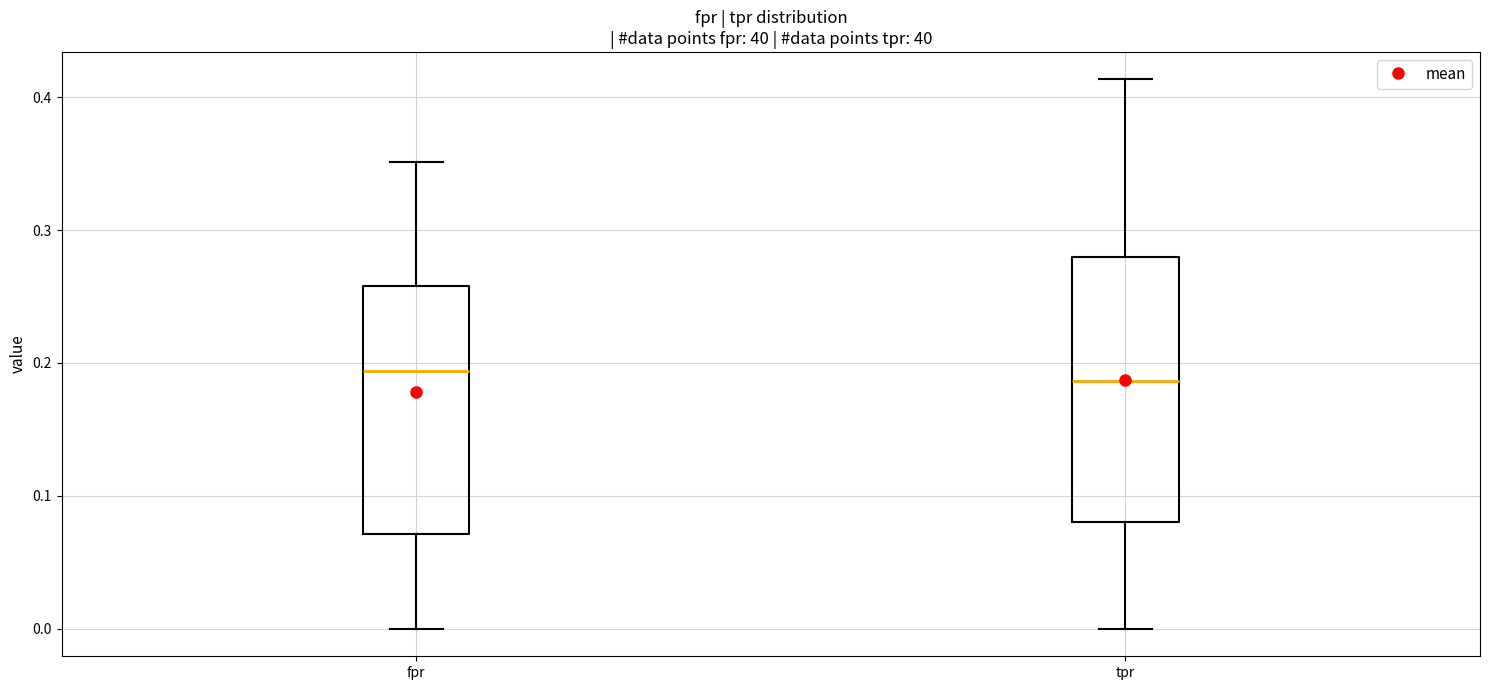

Reading left to right, transcribe this box plot: for each box, give where its median line is, the range the box spans, and where its two whiskers end, as read against the y-axis. The values are not printed on the chart, so give them approximately, as read against the axis.

fpr: median 0.19, box 0.07 to 0.26, whiskers 0.00 to 0.35
tpr: median 0.19, box 0.08 to 0.28, whiskers 0.00 to 0.41